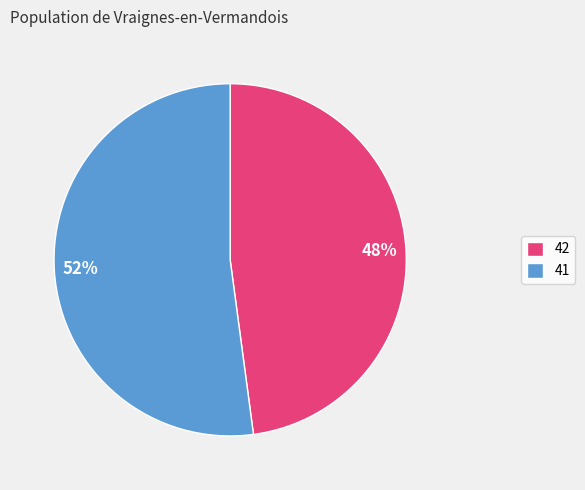

Count the number of slices in the pie.

2